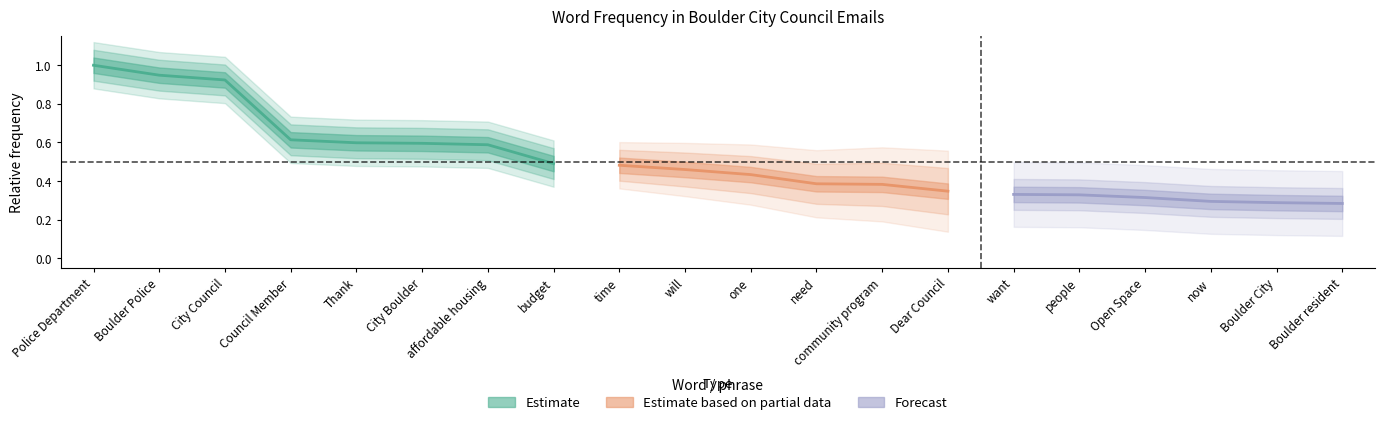

What is the value of the 2nd point from the left?

0.9